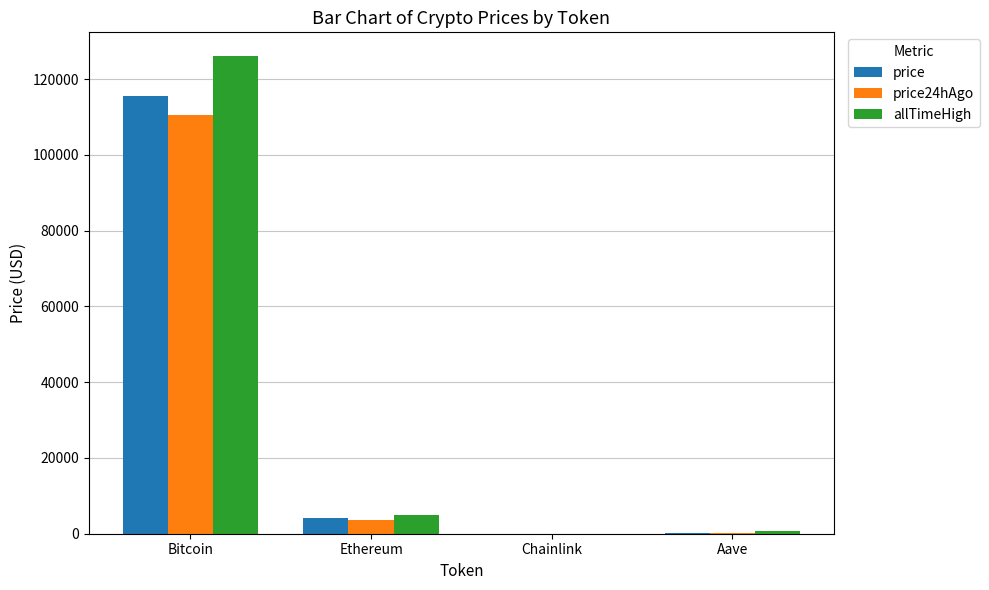

Which series changed the most between Bitcoin and Ethereum?

allTimeHigh